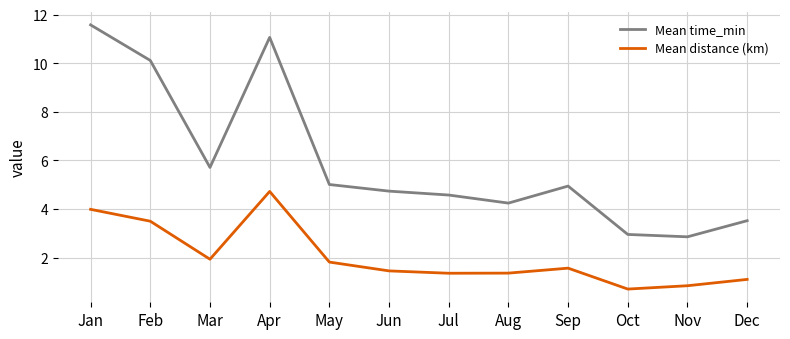

At which category does Mean distance (km) reach its first local peak?

Apr